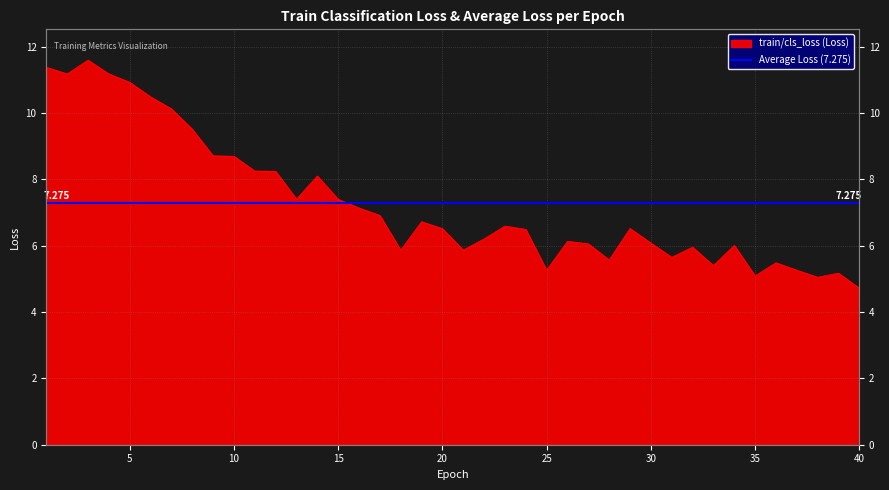

Approximately how many times larger is the value at 38 compared to 6?

0.5